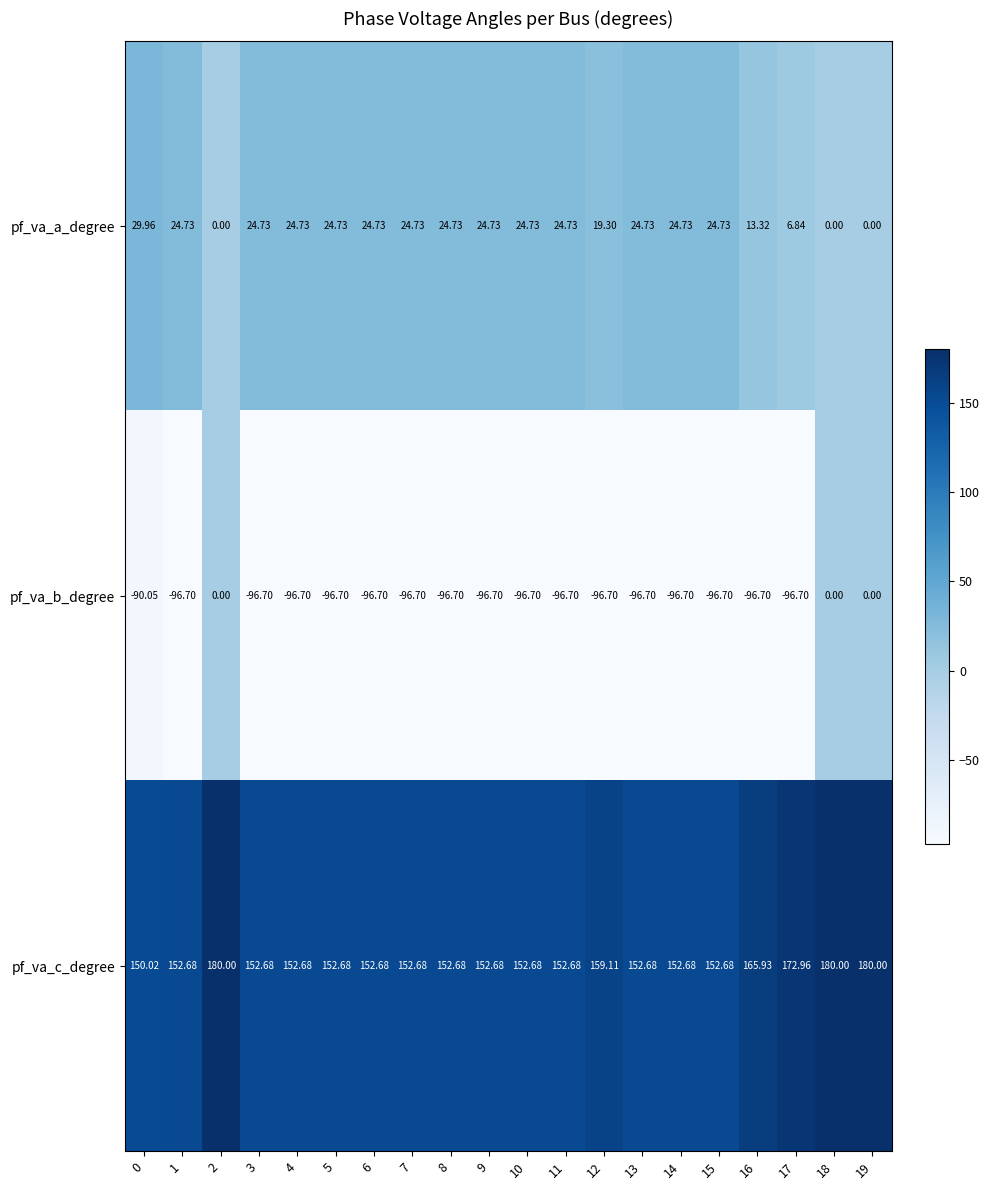

List the series in order of their peak value, highest first.

pf_va_c_degree, pf_va_a_degree, pf_va_b_degree